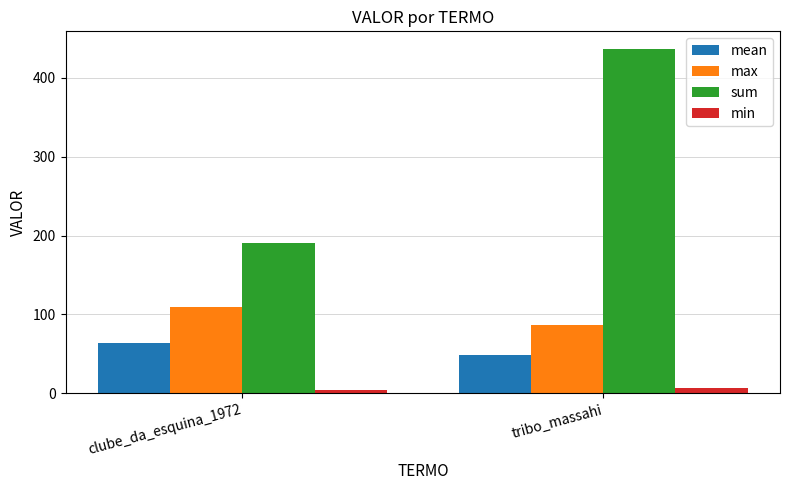

Which category has the highest value in the max series?

clube_da_esquina_1972